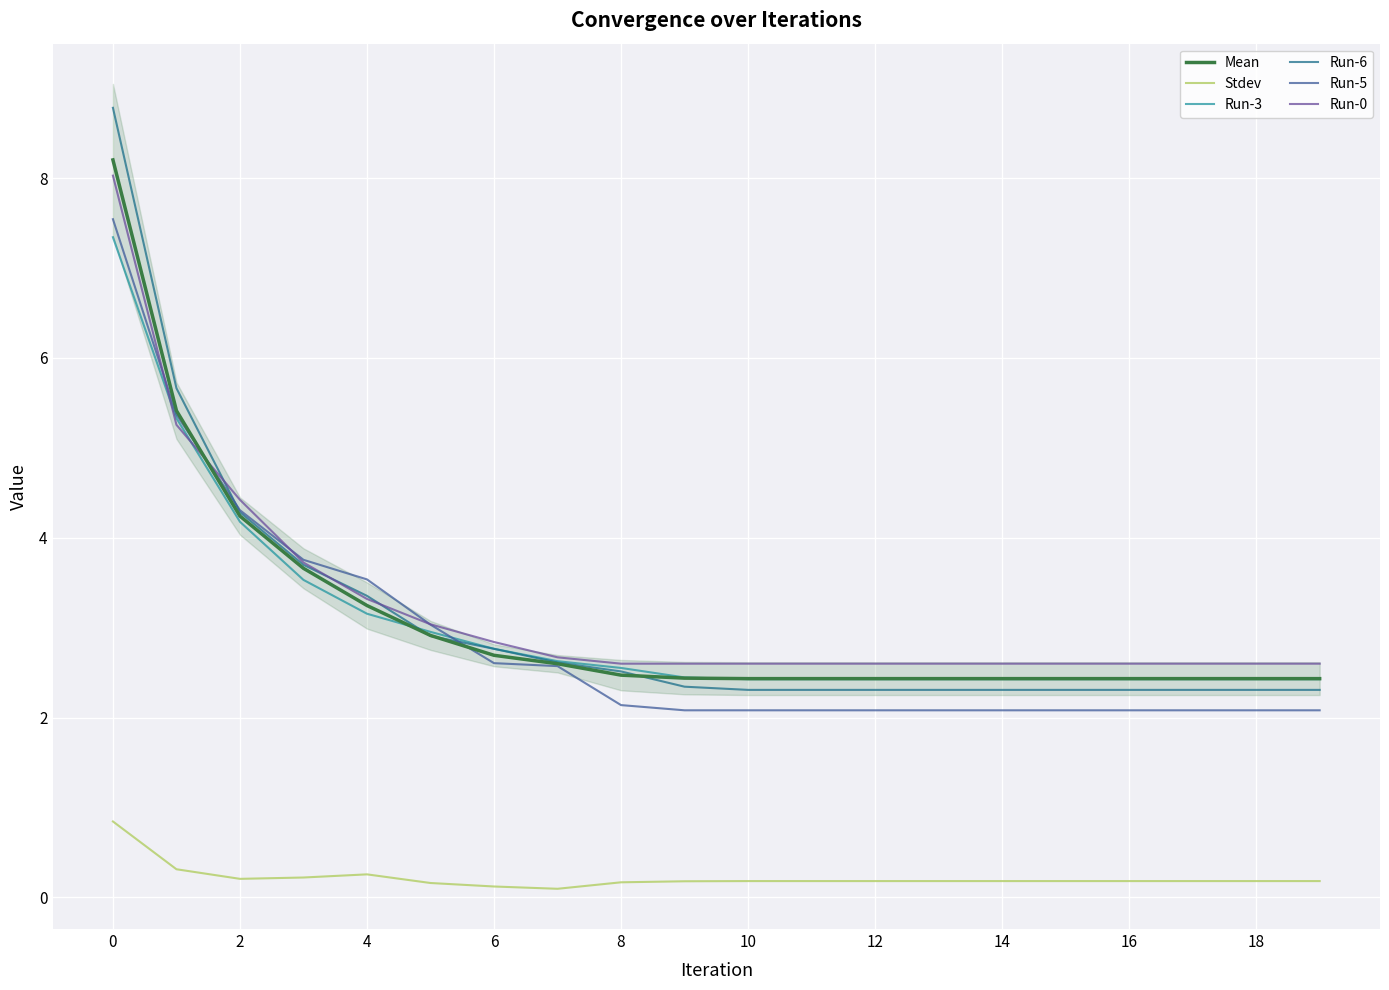

What is the approximate value of Run-0 at 6?

2.8